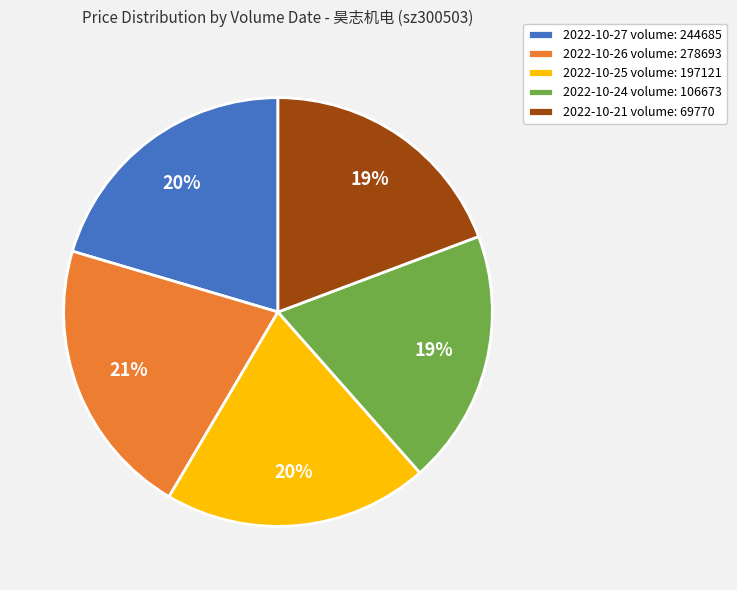

Is 2022-10-25 volume: 197121 the majority of the pie?

No